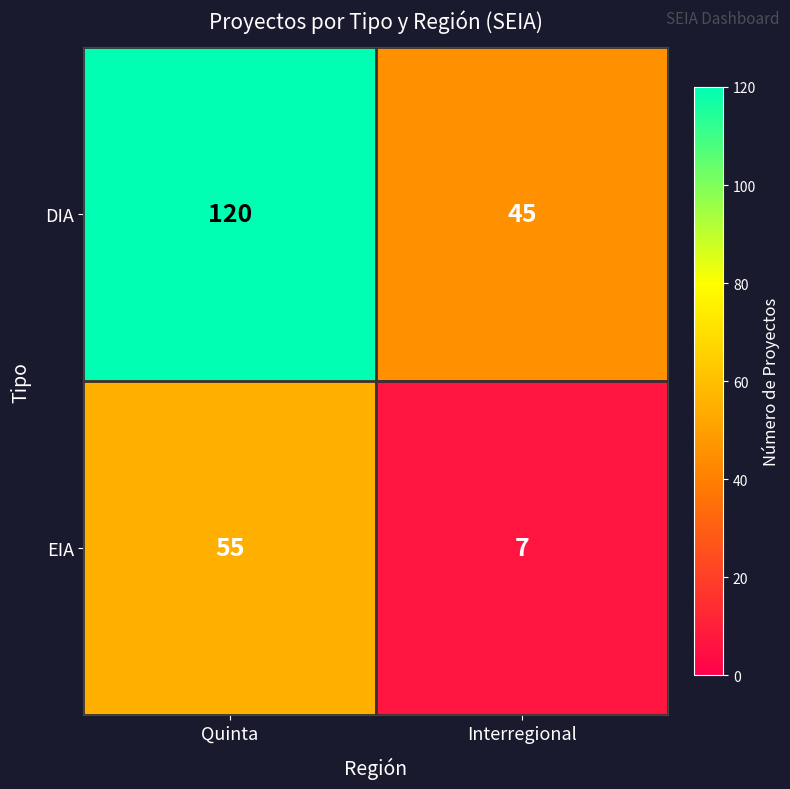

What is the difference between the maximum and minimum values in the EIA series?

48